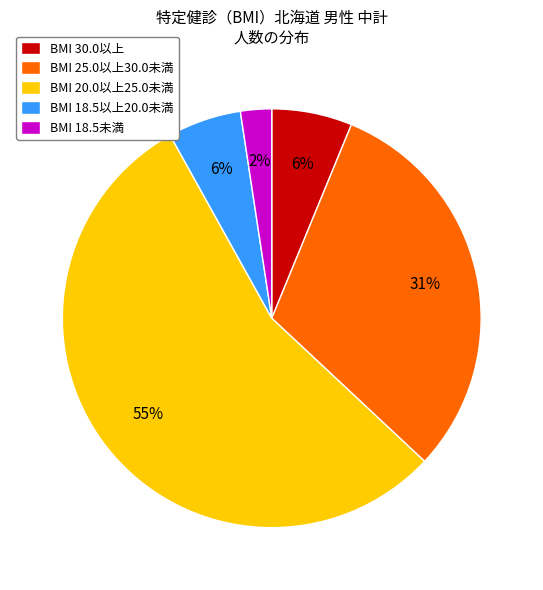

Is it true that BMI 30.0以上 is 1% of the pie?

False